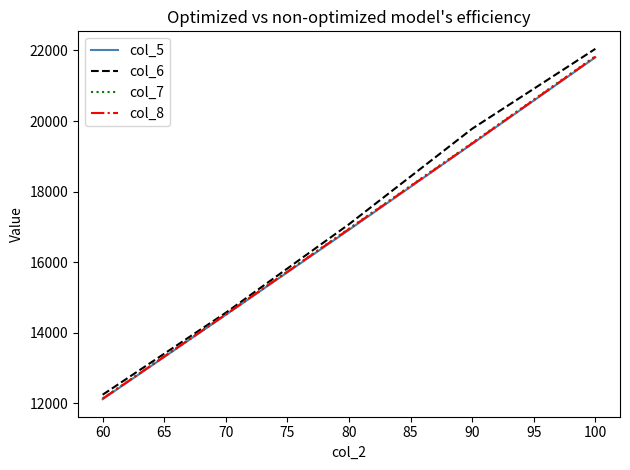

Which category has the lowest value in the col_7 series?

60